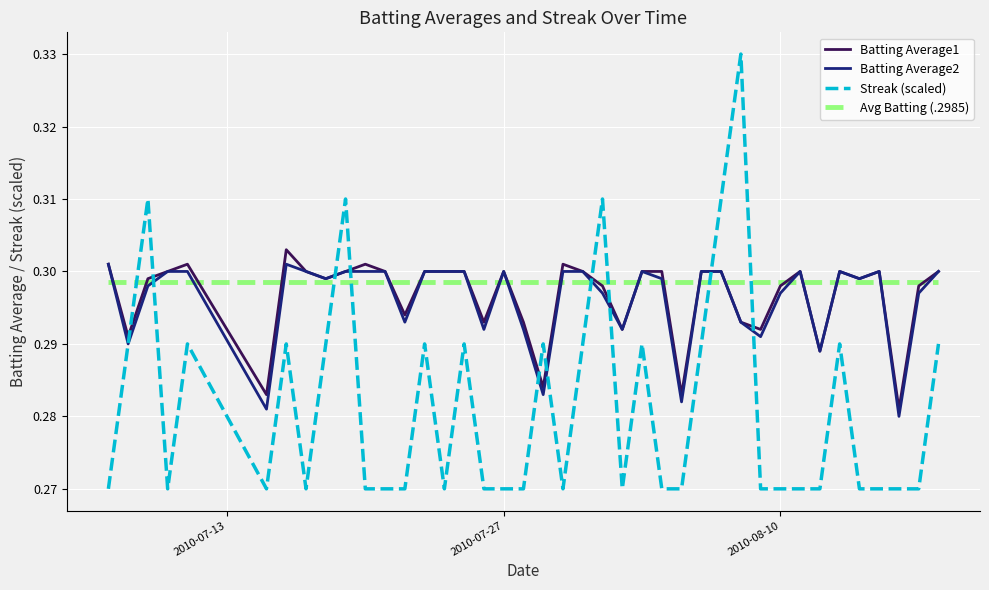

True or false: Streak (scaled) and Batting Average1 cross at least once.

True